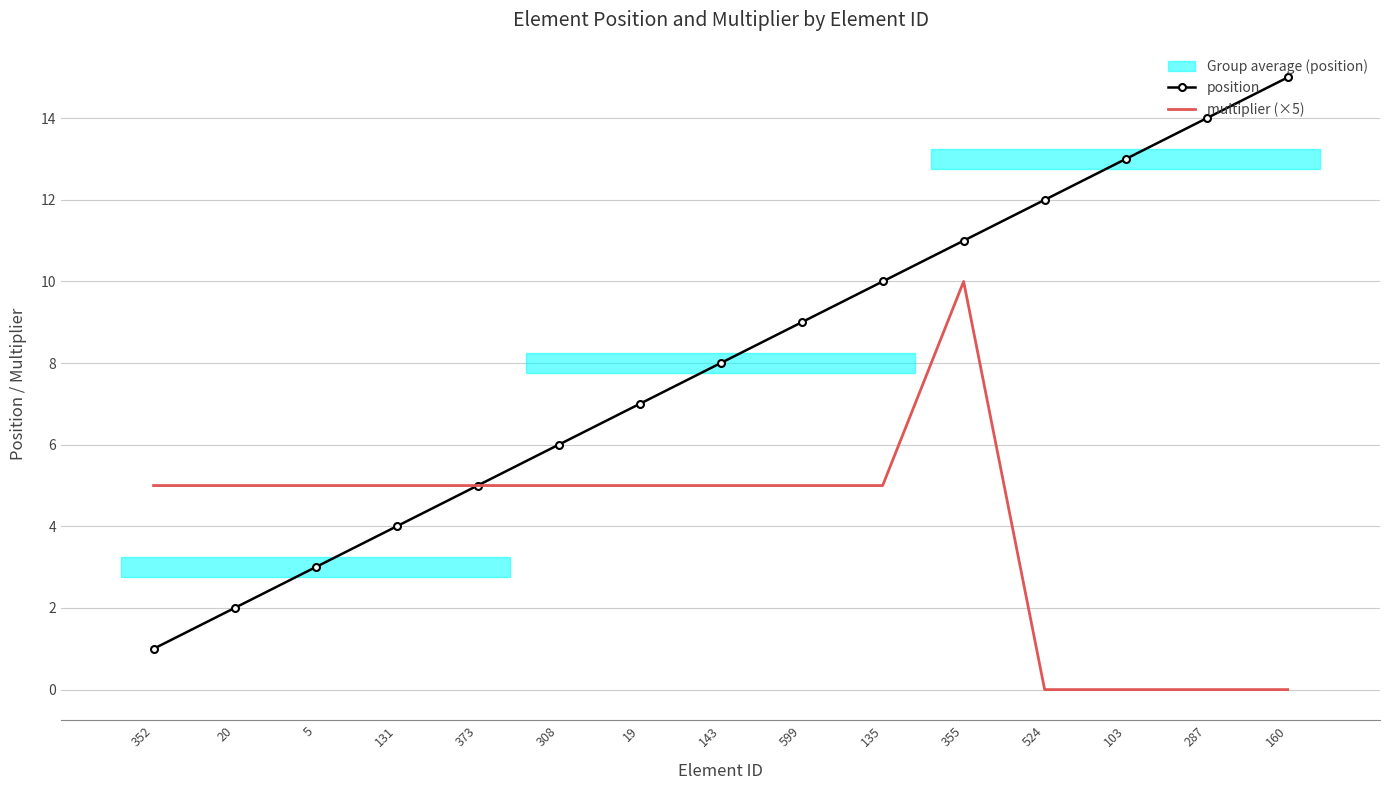

The multiplier (×5) series shows 0 at 103. True or false?

True